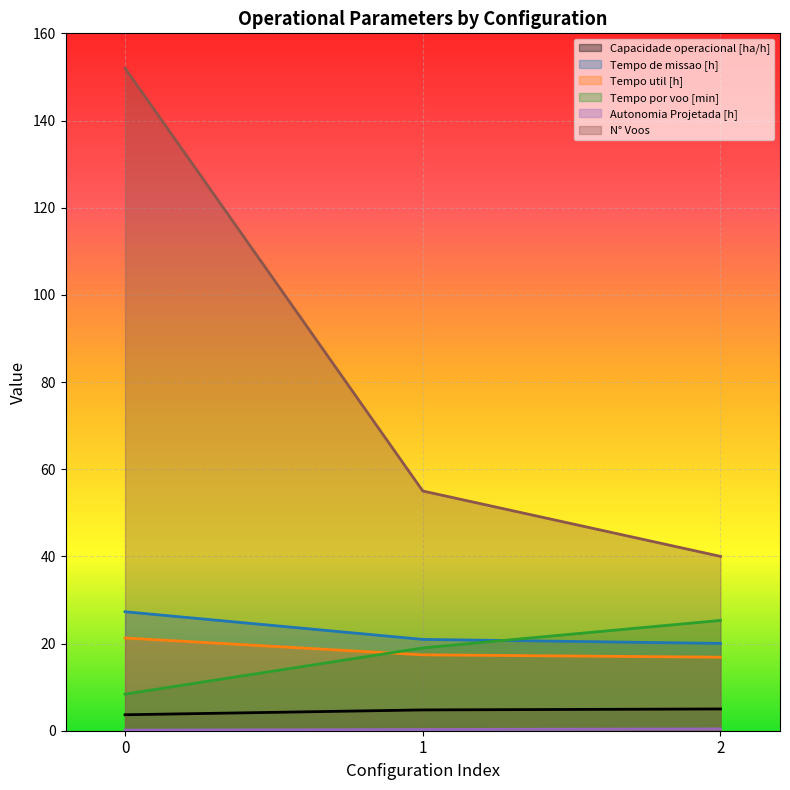

Reading left to right, what are all the values shown in this chart?

Capacidade operacional [ha/h]: 3.7	4.8	5.0
Tempo de missao [h]: 27.3	20.9	20.0
Tempo util [h]: 21.3	17.4	16.9
Tempo por voo [min]: 8.4	19.0	25.3
Autonomia Projetada [h]: 0.1	0.3	0.4
N° Voos: 152.0	55.0	40.0